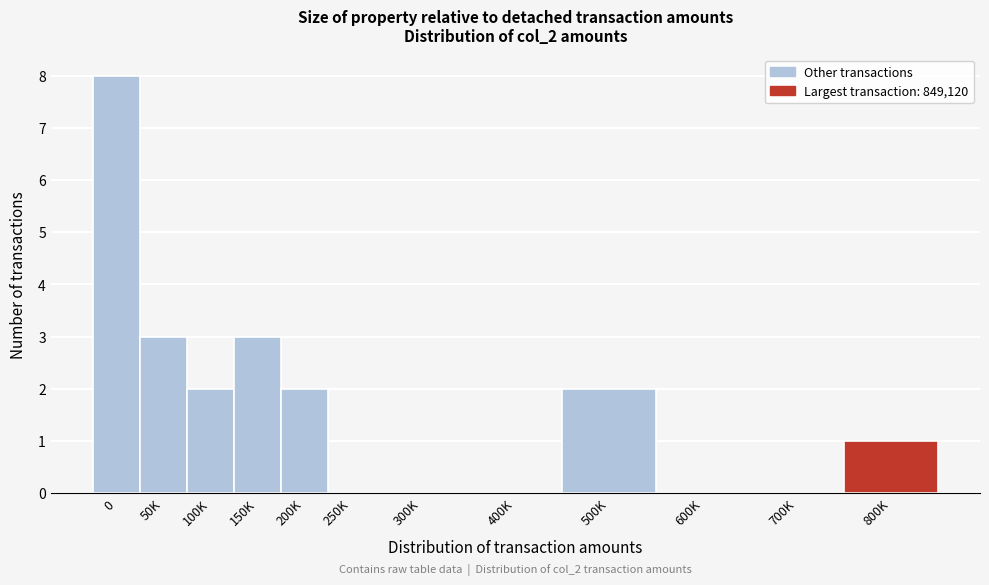

Reading left to right, list all the values displayed in this chart.

0=8	50K=3	100K=2	150K=3	200K=2	250K=0	300K=0	400K=0	500K=2	600K=0	700K=0	800K=1